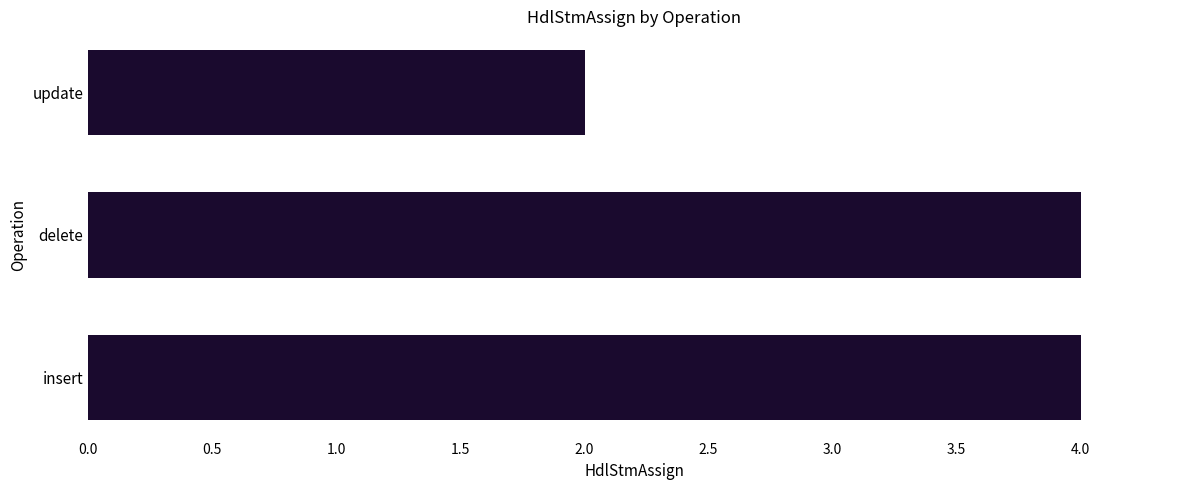

The chart shows a value of 5 at insert. True or false?

False